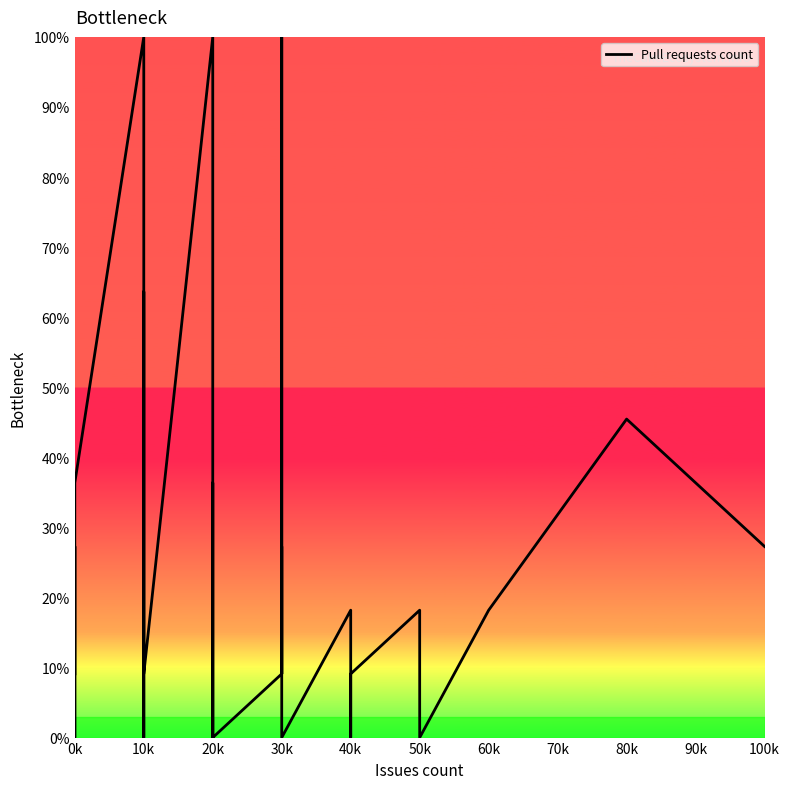

Is it true that the value at 0k is 2.3?

False